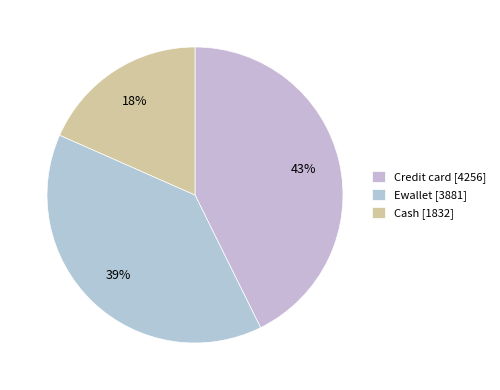

What percentage do Cash and Credit card together represent?

61.1%